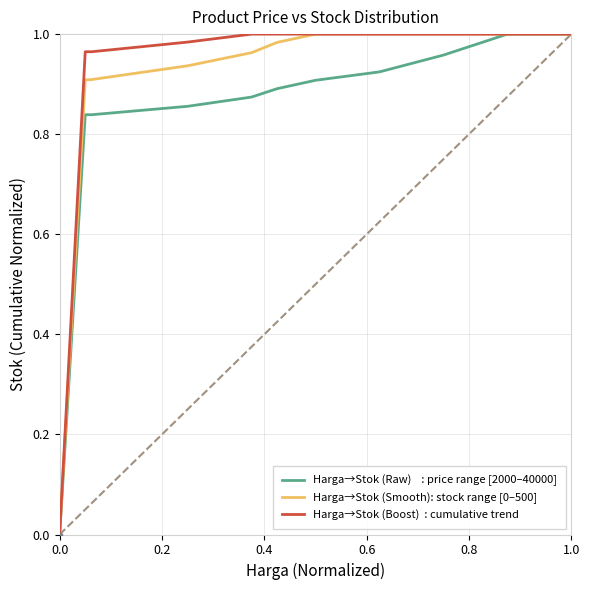

How many lines are shown in the chart?

3